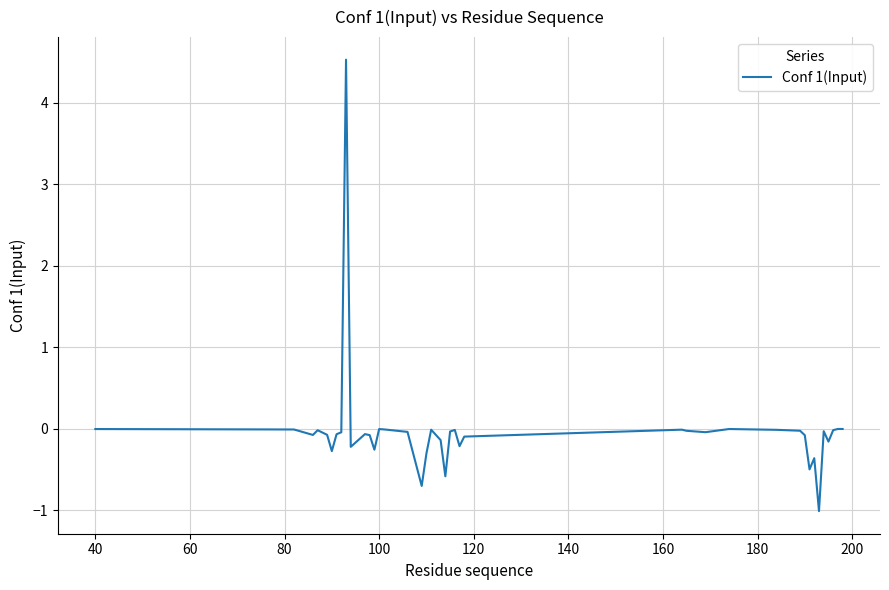

What is the minimum value shown in the chart?

-1.0